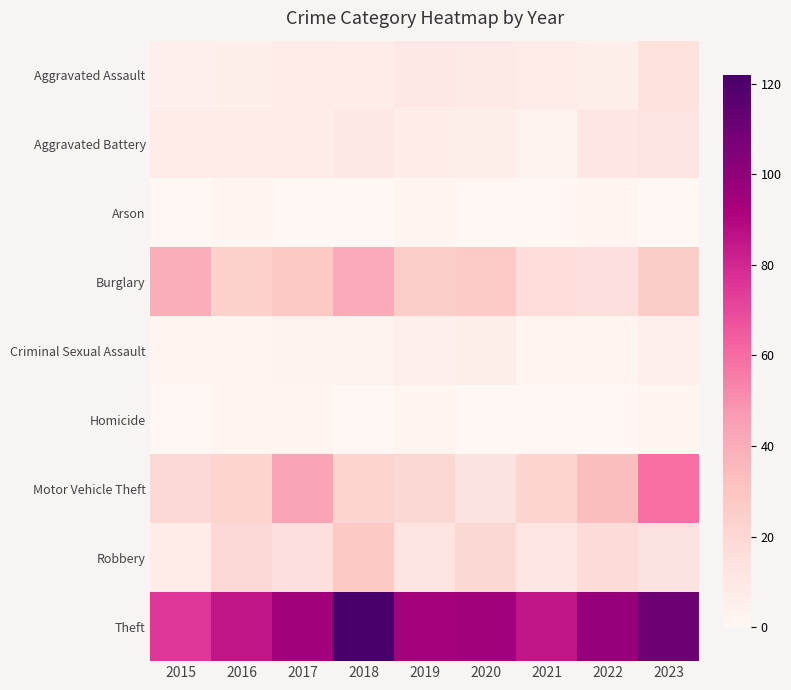

Reading left to right, extract all data points from this chart.

Aggravated Assault: 2015=5	2016=6	2017=8	2018=7	2019=10	2020=9	2021=8	2022=6	2023=14
Aggravated Battery: 2015=8	2016=8	2017=7	2018=10	2019=7	2020=6	2021=3	2022=11	2023=12
Arson: 2015=0	2016=1	2017=0	2018=0	2019=1	2020=0	2021=0	2022=1	2023=0
Burglary: 2015=40	2016=24	2017=28	2018=41	2019=25	2020=27	2021=17	2022=15	2023=26
Criminal Sexual Assault: 2015=2	2016=2	2017=3	2018=3	2019=5	2020=6	2021=2	2022=1	2023=5
Homicide: 2015=0	2016=1	2017=1	2018=0	2019=1	2020=0	2021=0	2022=0	2023=1
Motor Vehicle Theft: 2015=19	2016=22	2017=43	2018=22	2019=20	2020=13	2021=21	2022=33	2023=59
Robbery: 2015=7	2016=19	2017=15	2018=28	2019=12	2020=20	2021=11	2022=18	2023=13
Theft: 2015=75	2016=85	2017=95	2018=122	2019=94	2020=95	2021=85	2022=99	2023=111